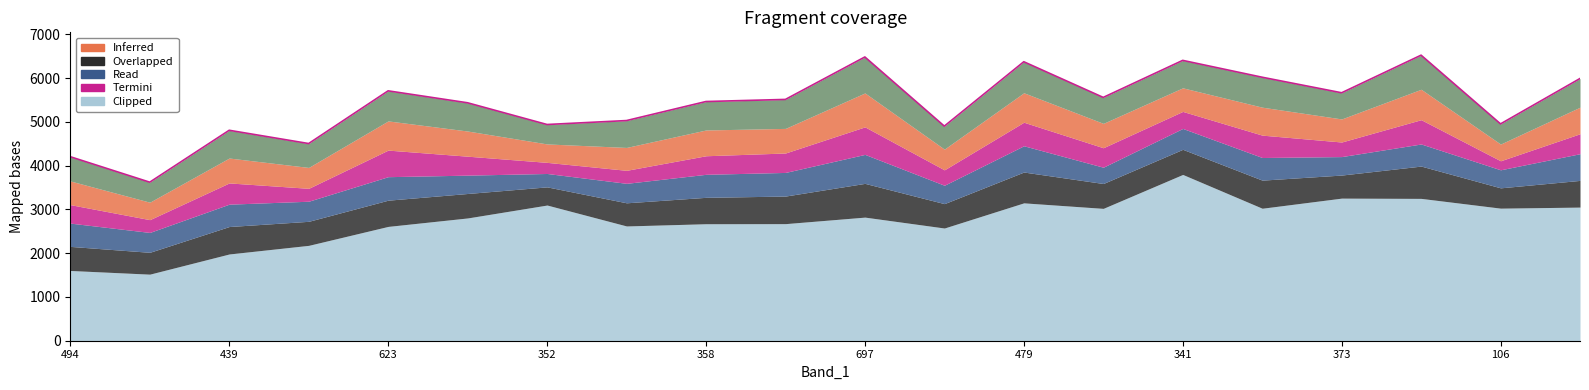

How many lines are shown in the chart?

6